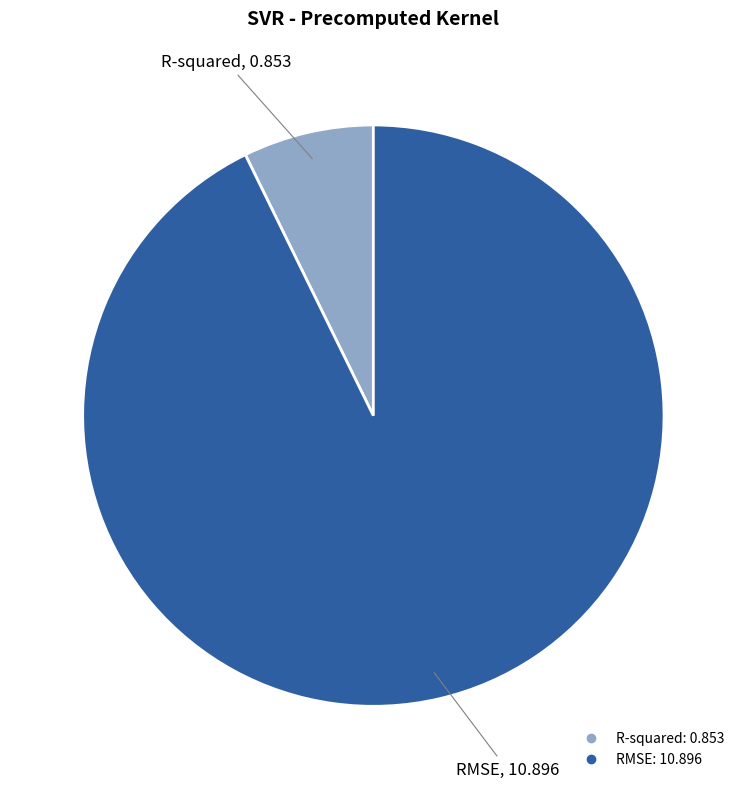

The RMSE slice represents 88% of the pie. True or false?

False